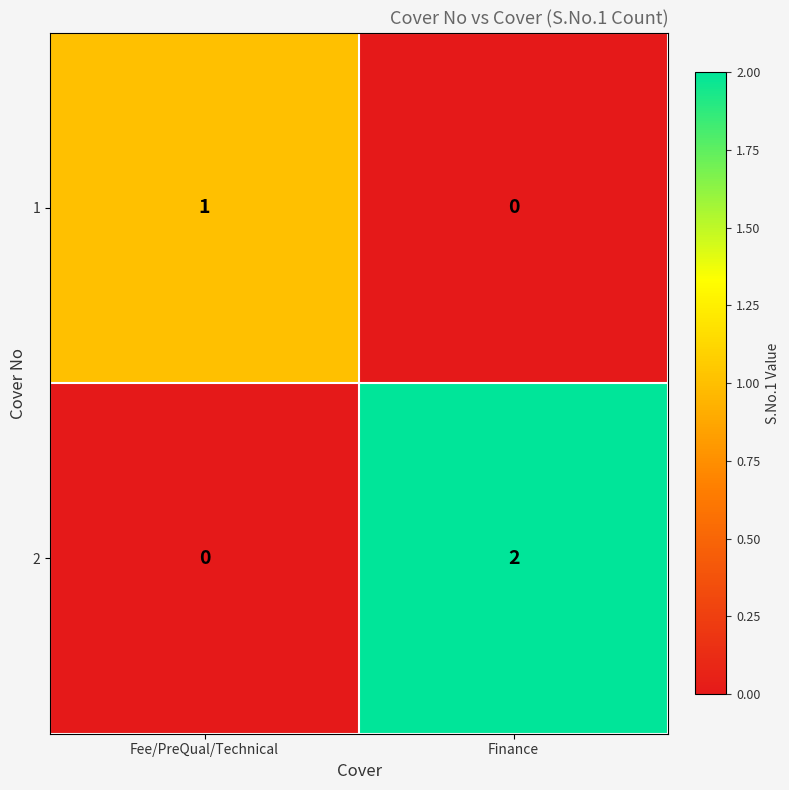

True or false: 2 has a value of 0 at Fee/PreQual/Technical.

True